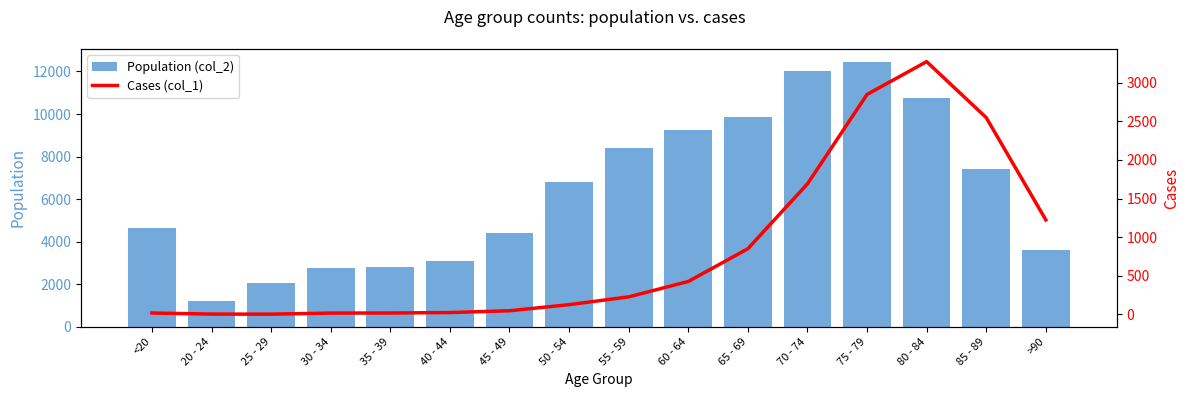

Where is Population (col_2) nearest to the value 6812?

50 - 54